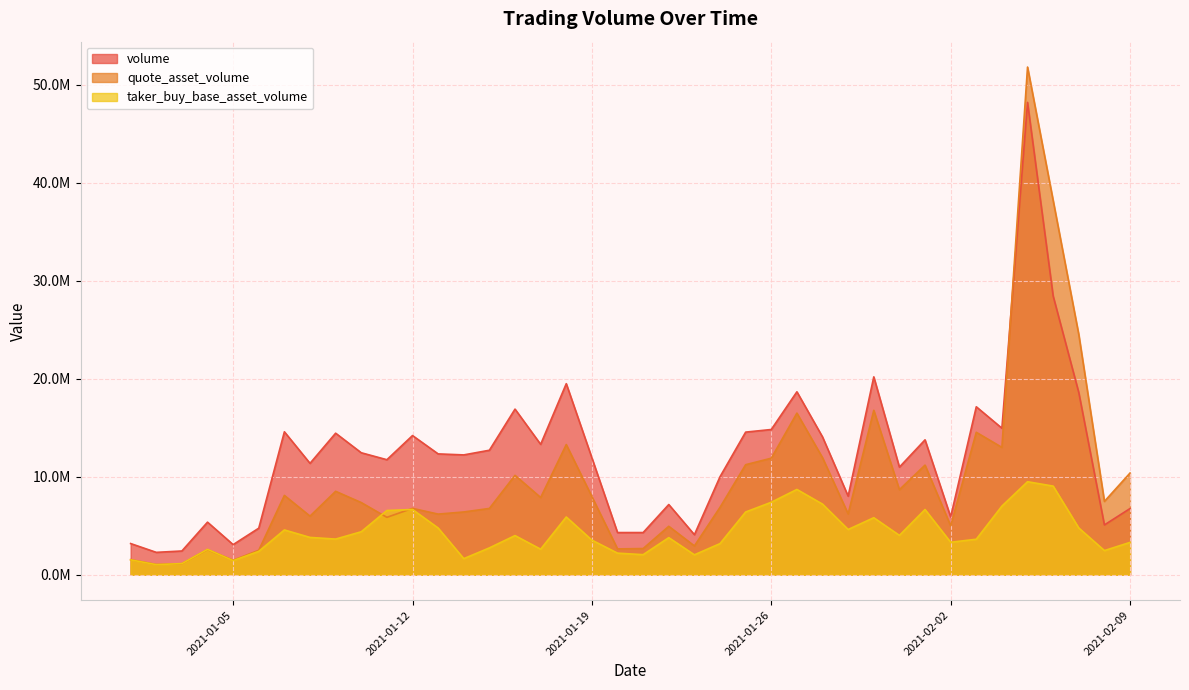

Is it true that volume equals 1038438.9 at 1609545600000?

False